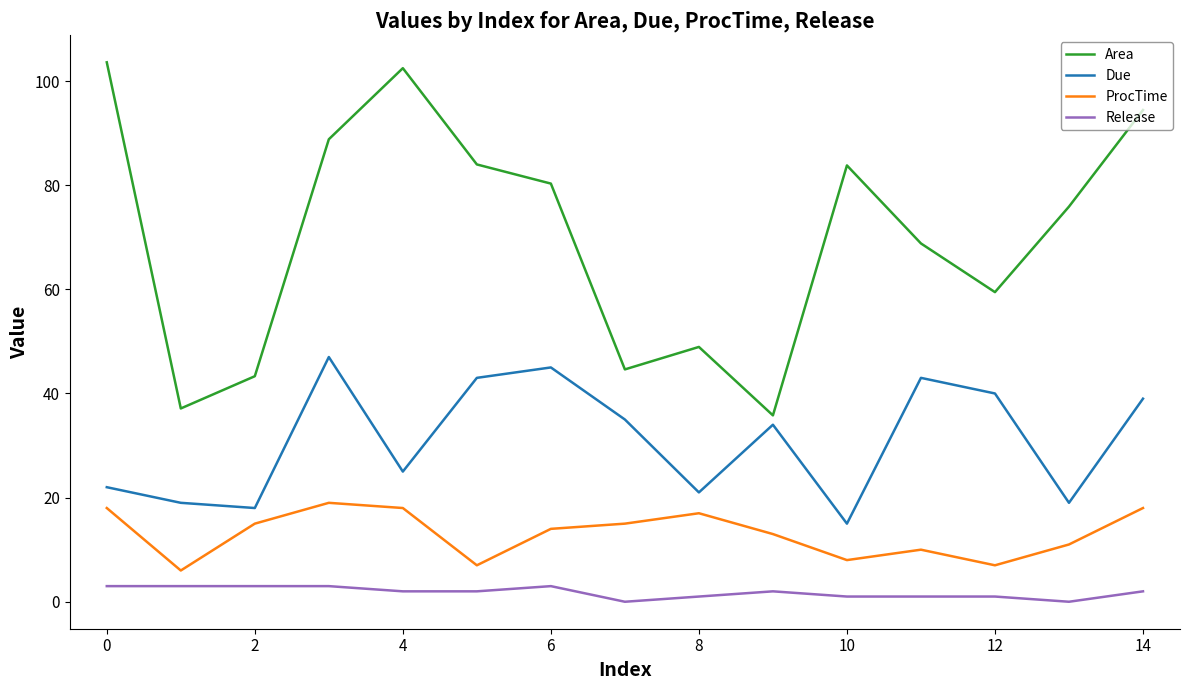

Which series has the largest total across all categories?

Area